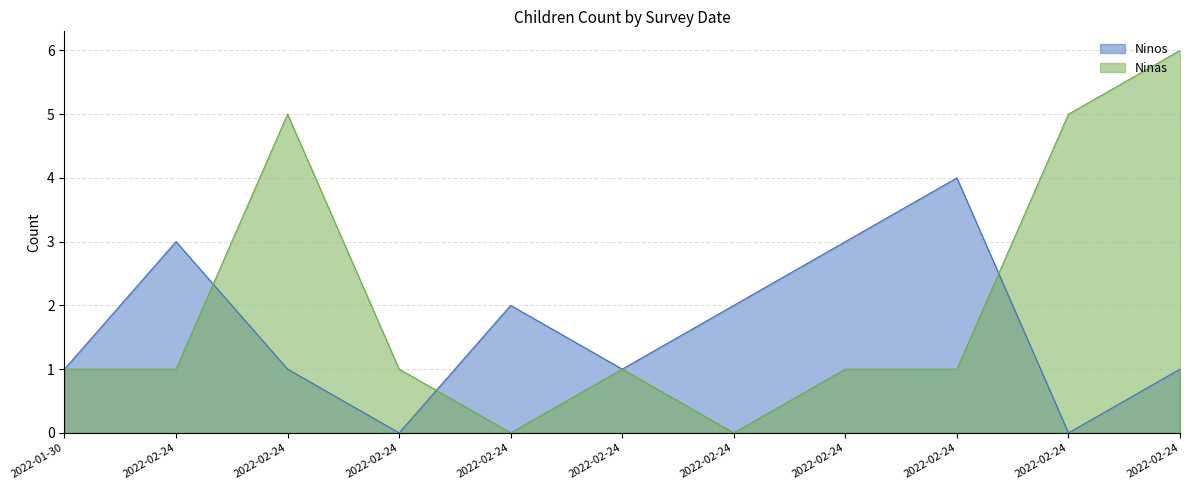

What is the label of the 9th point from the left?

2022-02-24